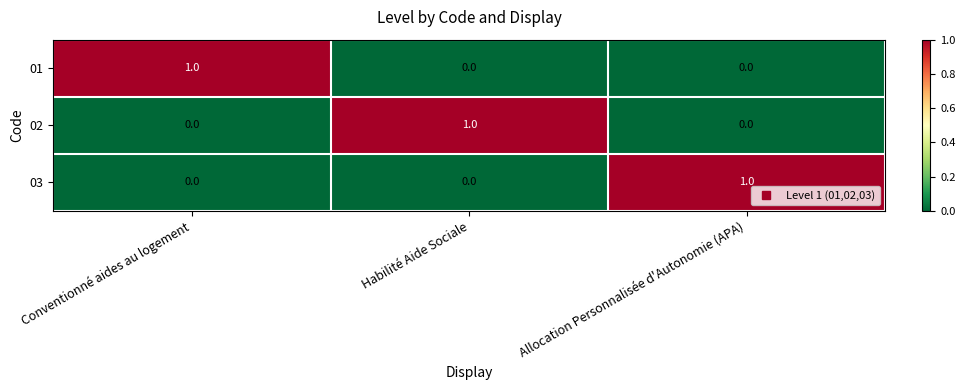

At how many categories does at least one series exceed 0?

3